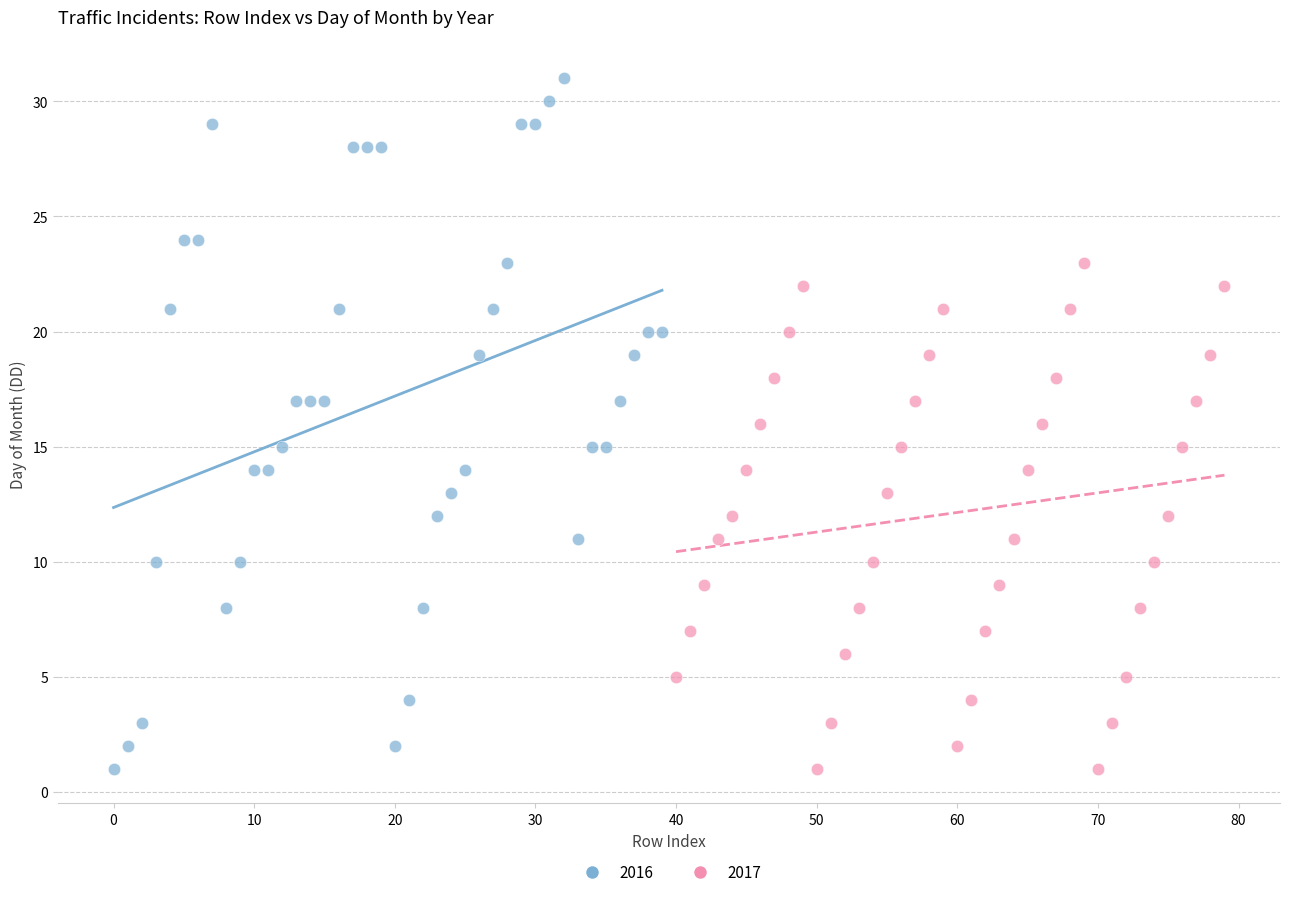

Which series has the widest spread of Y values?

2016